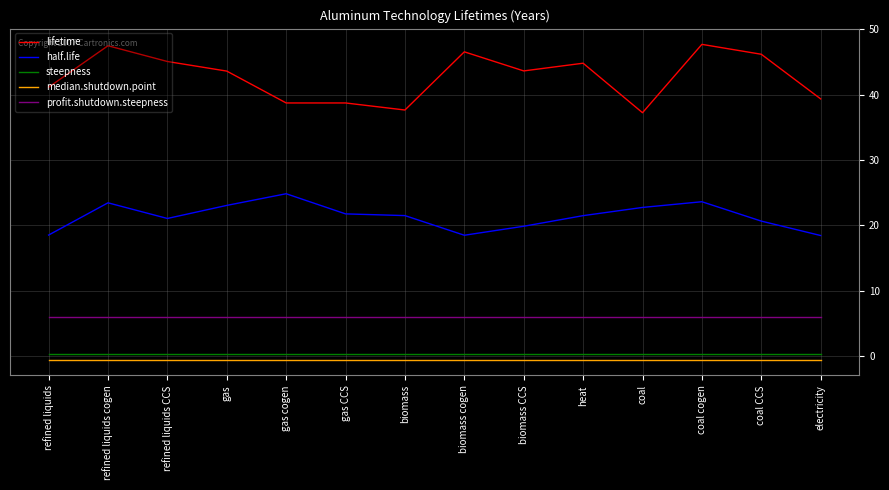

What is the greatest value displayed?

47.7